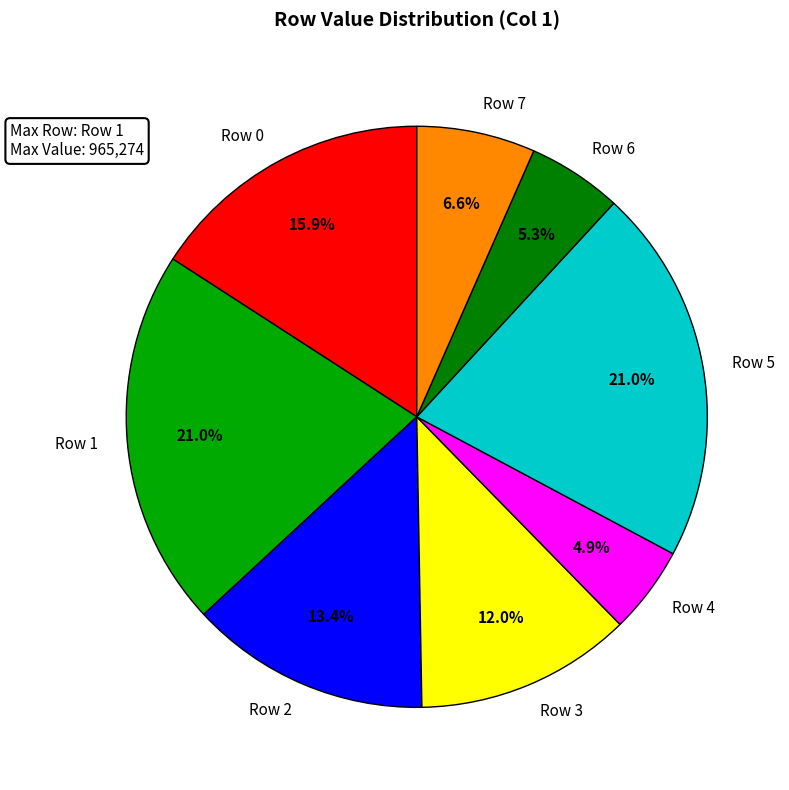

To the nearest percent, what is the difference between the largest and smallest slice percentages?

16%